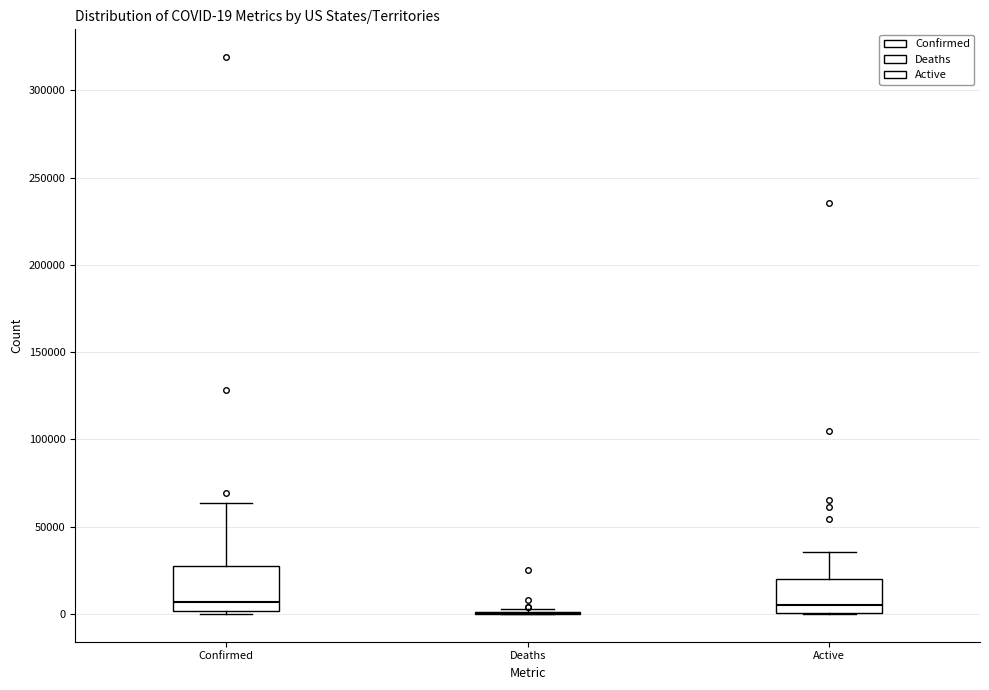

Comparing the boxes themselves (not the whiskers), which one is the tallest?

Confirmed